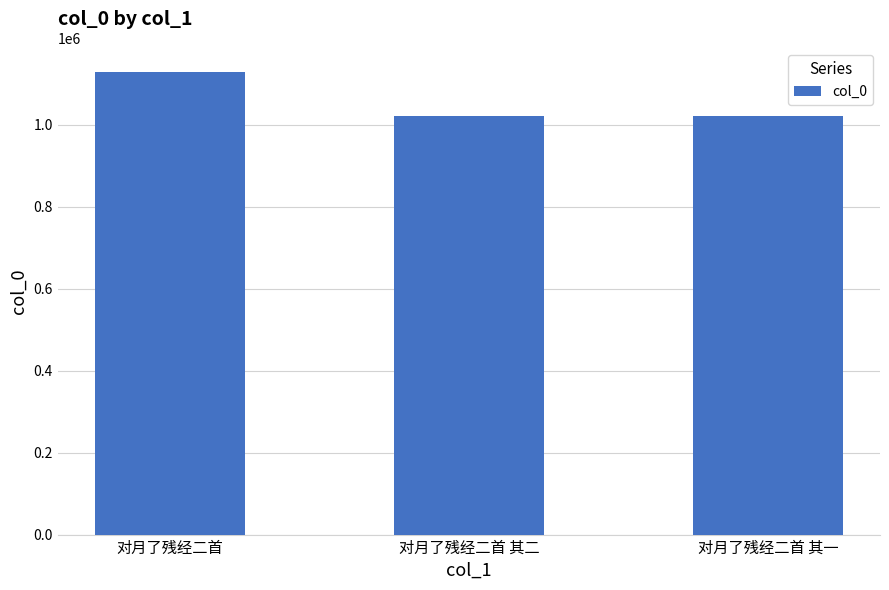

Read the value at 对月了残经二首 其一, to the nearest 10.

1021720